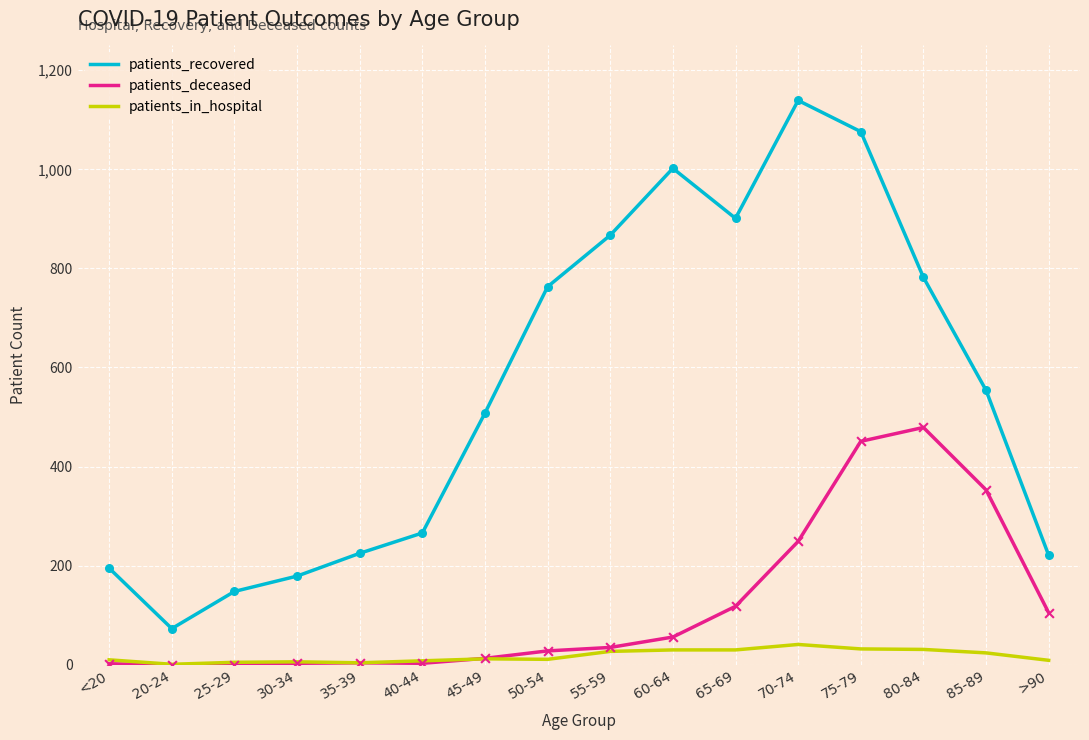

Is the value of patients_recovered at <20 greater than the value of patients_deceased at 70-74?

No